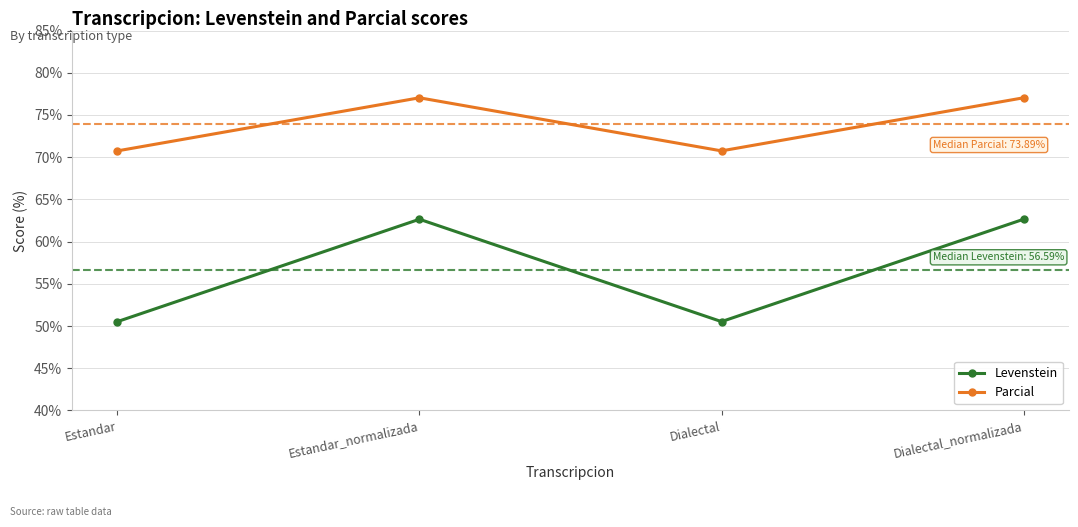

At which label does Parcial first exceed 77?

Estandar_normalizada